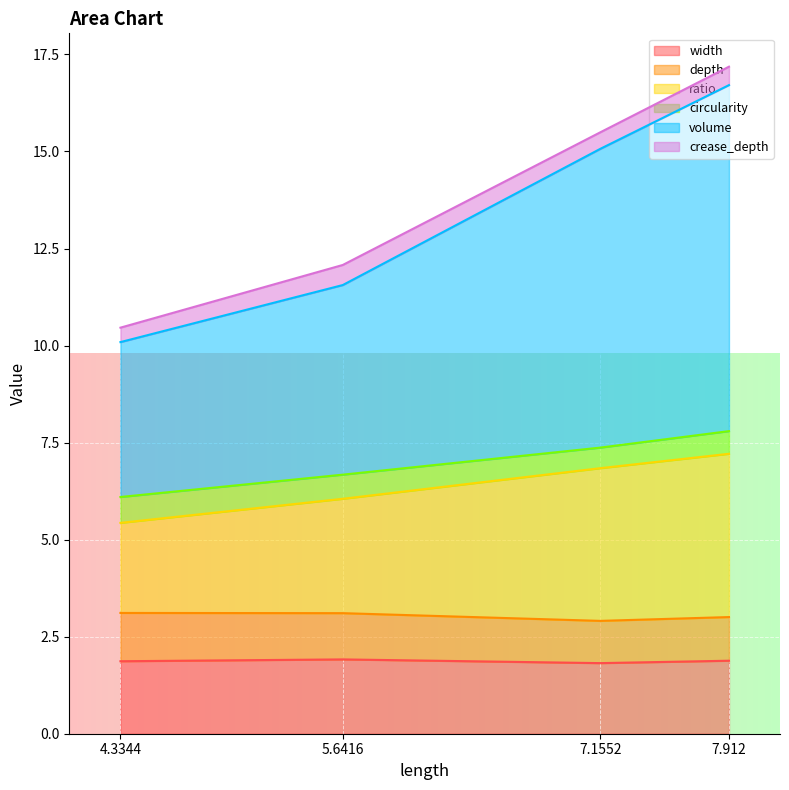

What is the total value across all series at 5.6416?

12.1